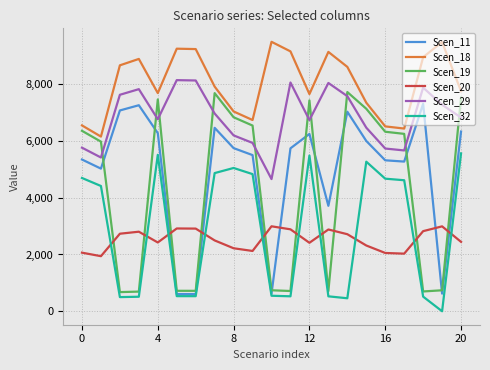

Which series has the largest total across all categories?

Scen_18